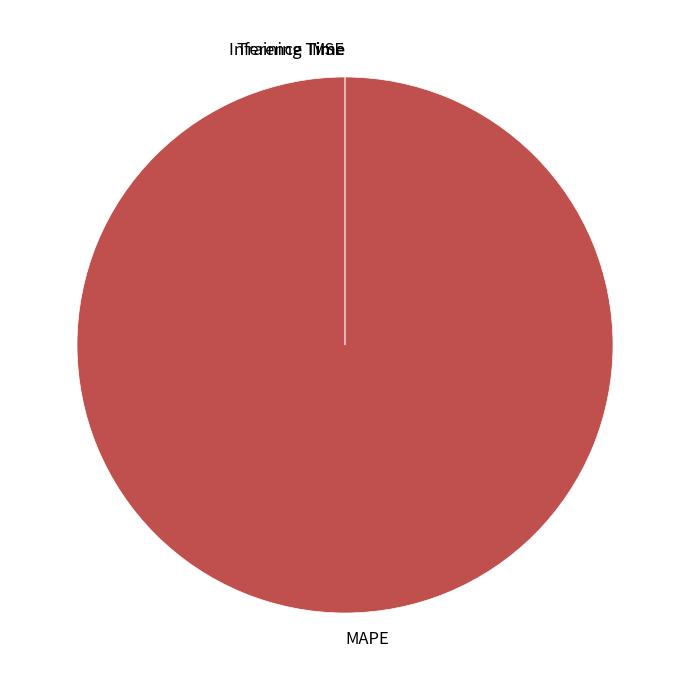

Combined, do Training Time and MAPE account for over 50%?

Yes